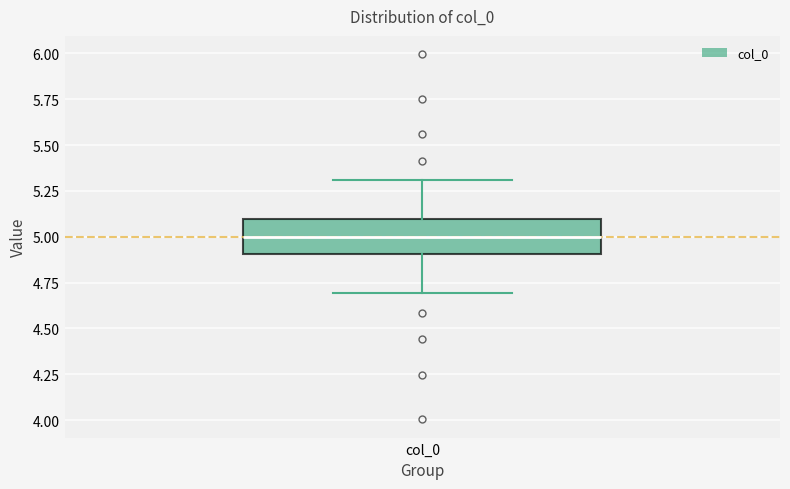

Transcribe this box plot: give where the median line is, the range the box spans, and where the two whiskers end, as read against the y-axis. The values are not printed on the chart, so give them approximately, as read against the axis.

median 5.0, box 4.9 to 5.1, whiskers 4.7 to 5.3